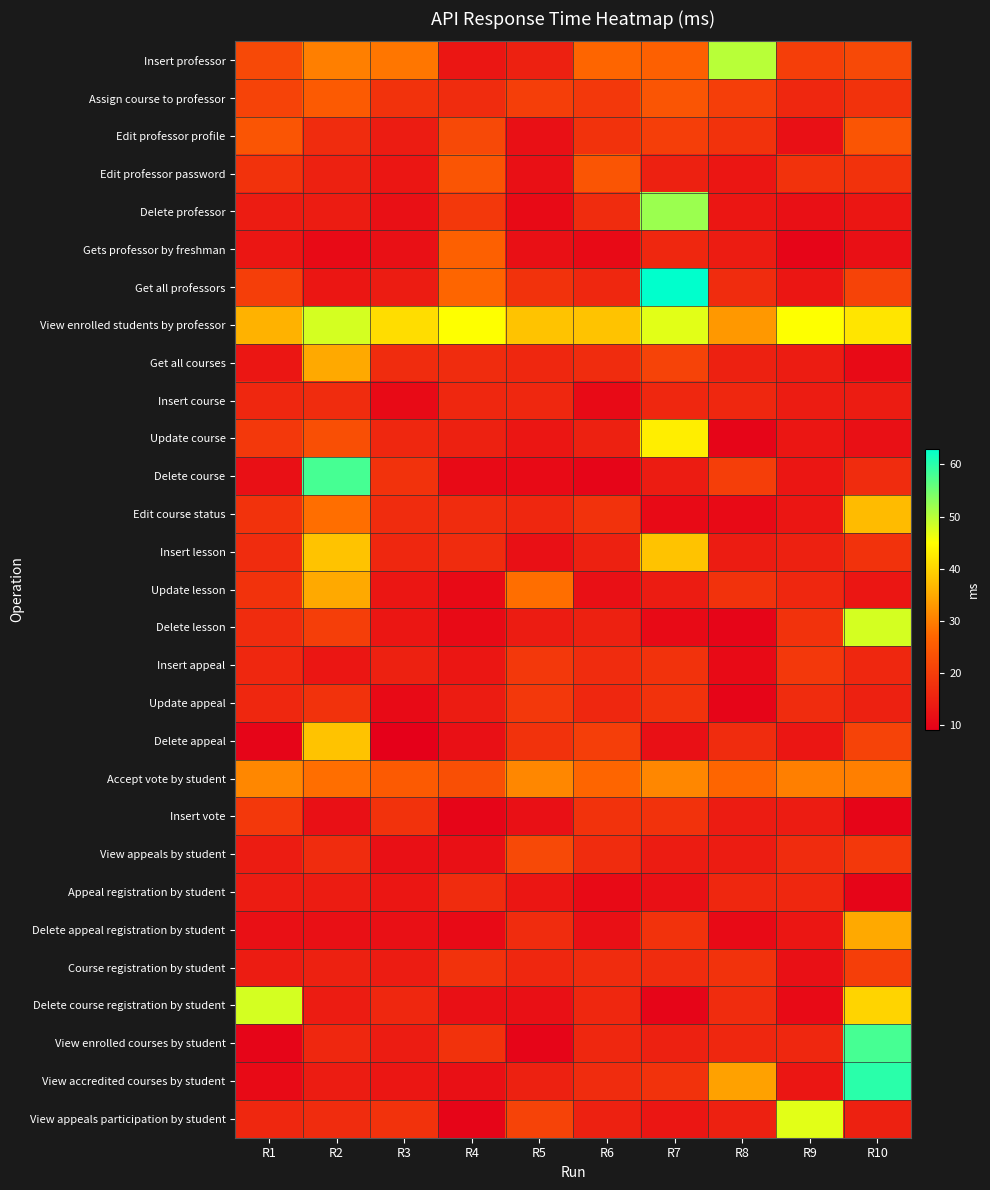

Which series has the largest total across all categories?

View enrolled students by professor